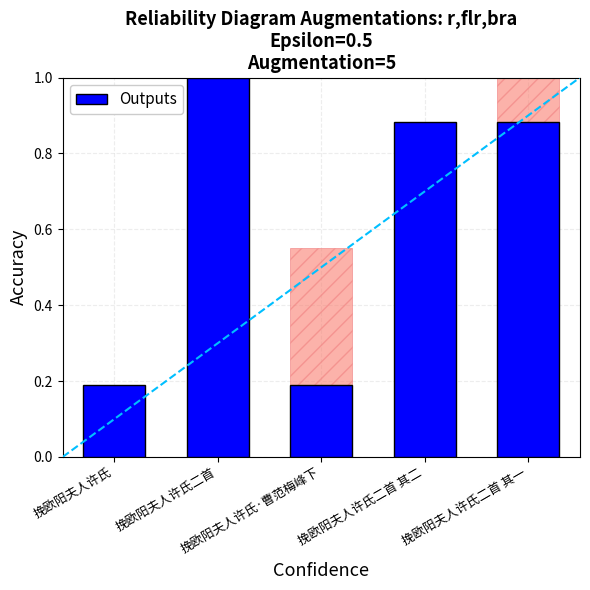

What position from the left is 挽欧阳夫人许氏·曹范梅峰下?

3